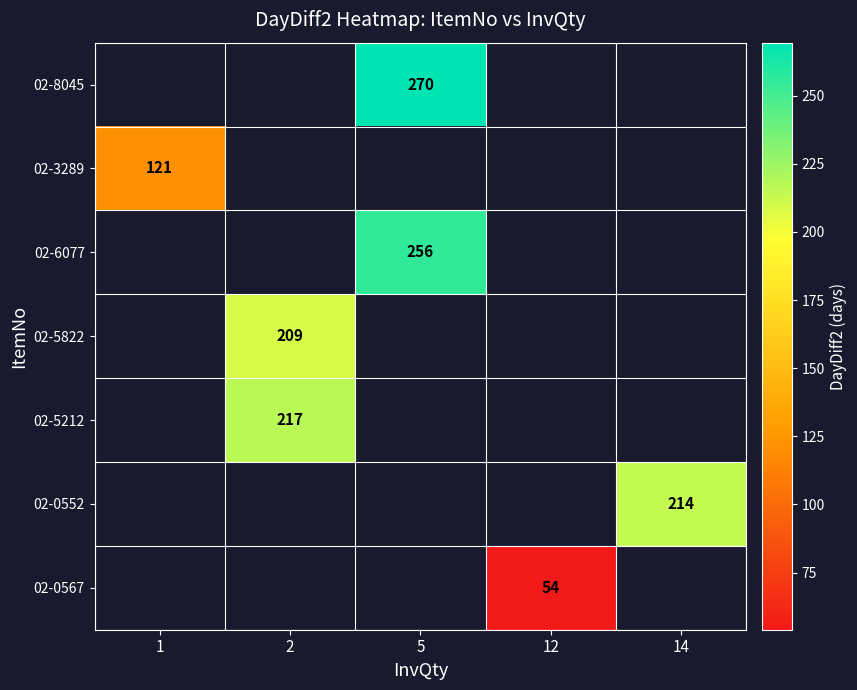

True or false: 02-0567 has a value of 76.5 at 12.

False